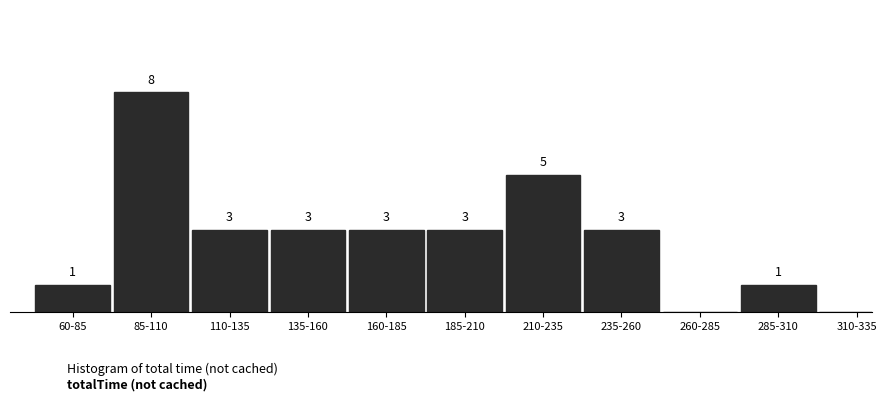

Which has a higher value, 85-110 or 260-285?

85-110